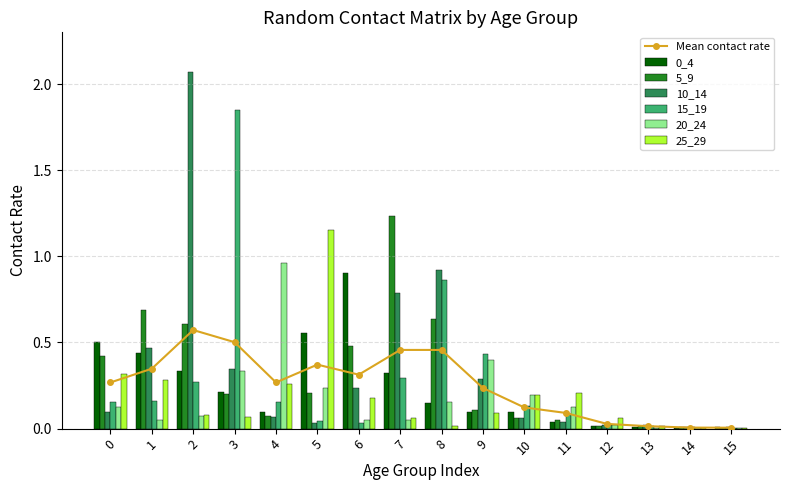

Reading right to left, transcribe all the data shown in this chart.

0_4: 0.0	0.0	0.0	0.0	0.0	0.1	0.1	0.1	0.3	0.9	0.6	0.1	0.2	0.3	0.4	0.5
5_9: 0.0	0.0	0.0	0.0	0.1	0.1	0.1	0.6	1.2	0.5	0.2	0.1	0.2	0.6	0.7	0.4
10_14: 0.0	0.0	0.0	0.0	0.0	0.1	0.3	0.9	0.8	0.2	0.0	0.1	0.3	2.1	0.5	0.1
15_19: 0.0	0.0	0.0	0.0	0.1	0.1	0.4	0.9	0.3	0.0	0.0	0.2	1.8	0.3	0.2	0.2
20_24: 0.0	0.0	0.0	0.0	0.1	0.2	0.4	0.2	0.0	0.1	0.2	1.0	0.3	0.1	0.1	0.1
25_29: 0.0	0.0	0.0	0.1	0.2	0.2	0.1	0.0	0.1	0.2	1.2	0.3	0.1	0.1	0.3	0.3